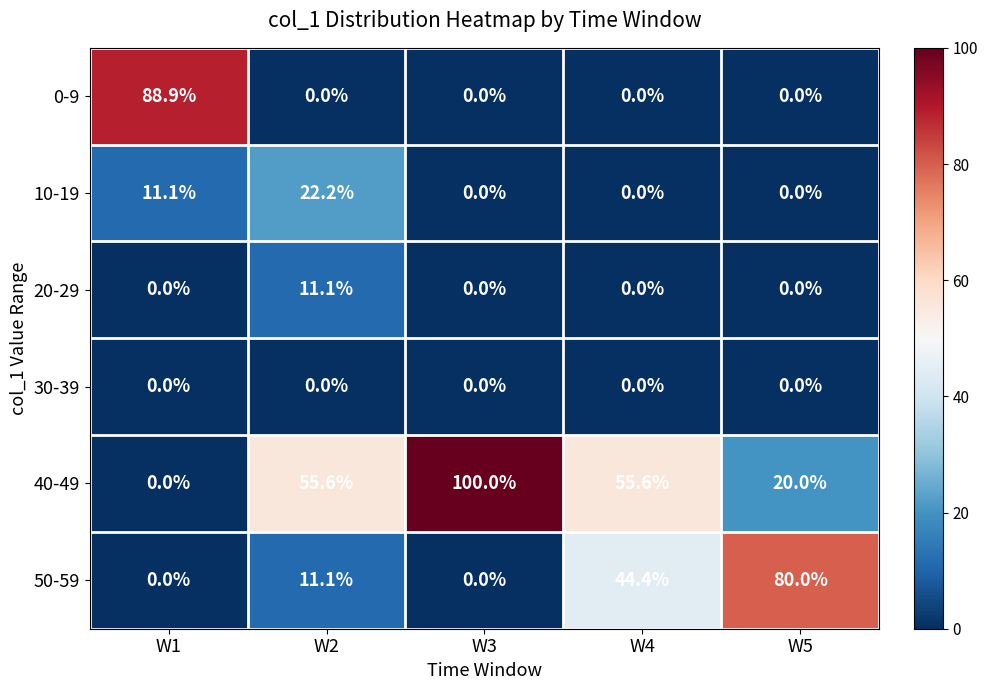

What is the sum of the 40-49 values at W2 and W1?

55.6